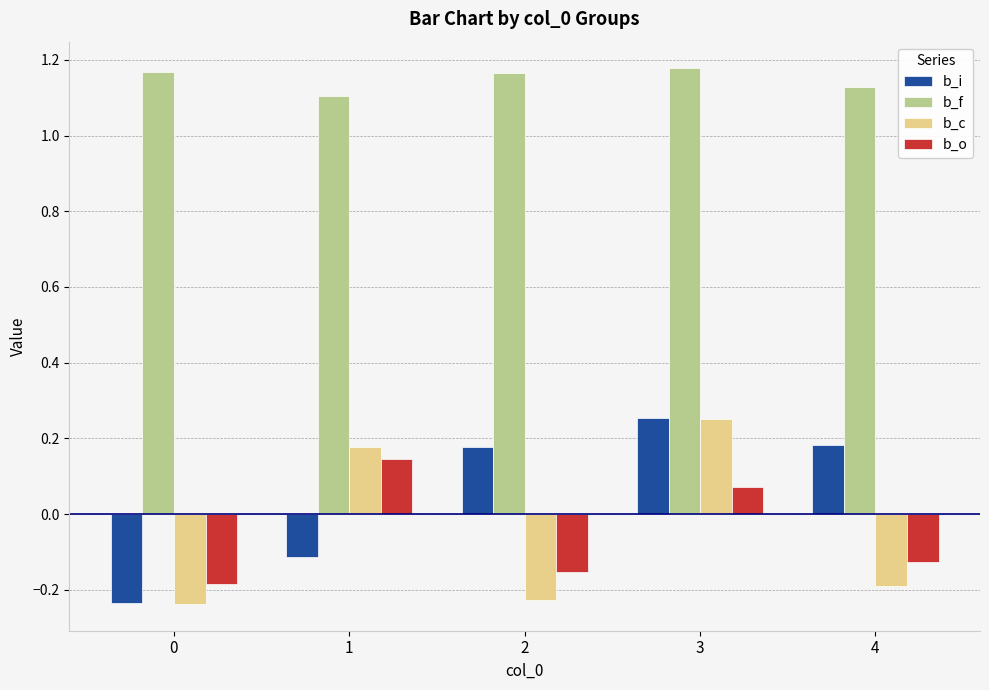

Are the bars horizontal?

No